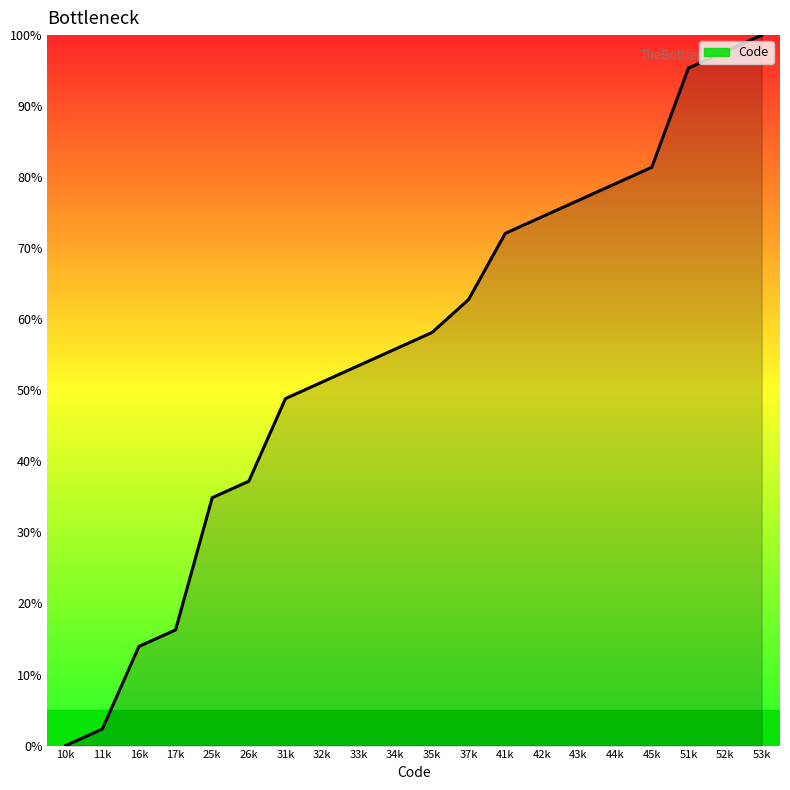

Is it true that the value at 25k is 34.9?

True